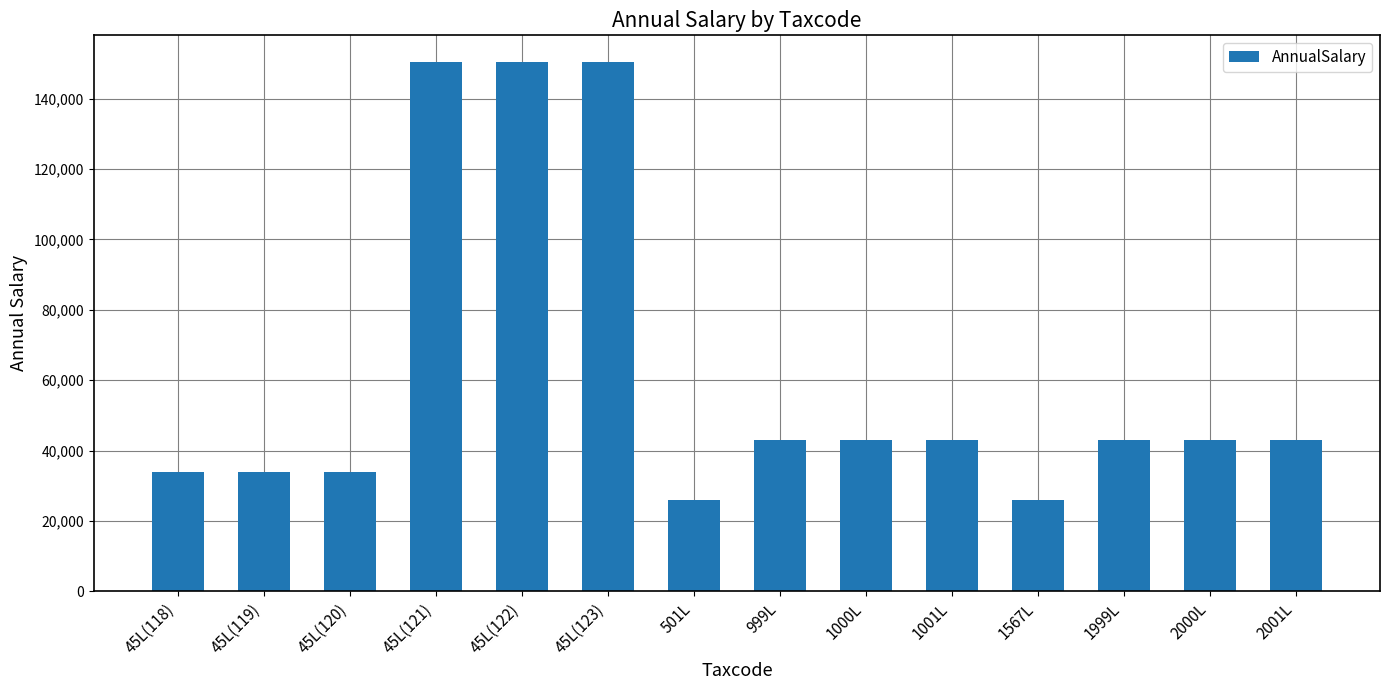

What is the sum of all values?

862939.0